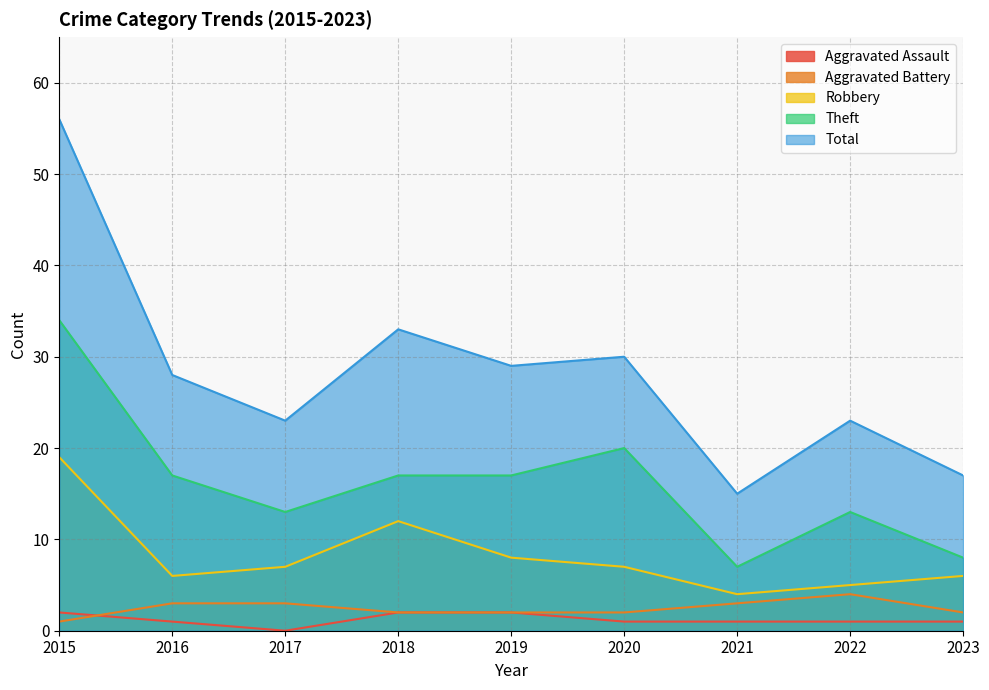

What is the maximum value shown in the chart?

56